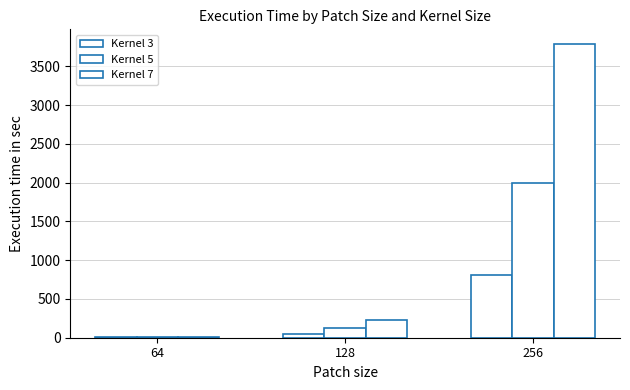

What is the value of the Kernel 3 bar at the 2nd from the left?

49.5